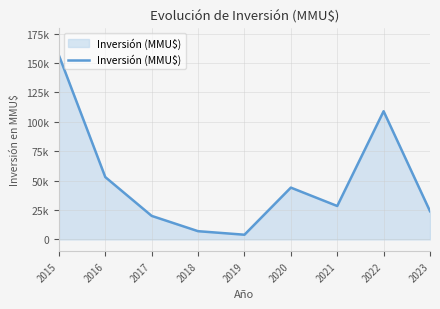

What is the sum of all values?

445996